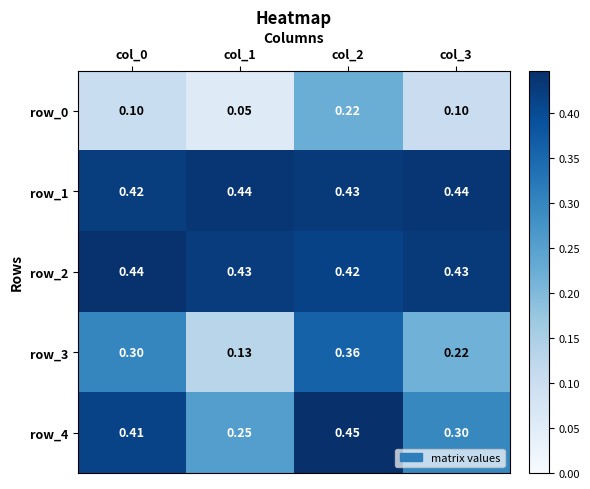

What is the average value of the row_3 series?

0.3